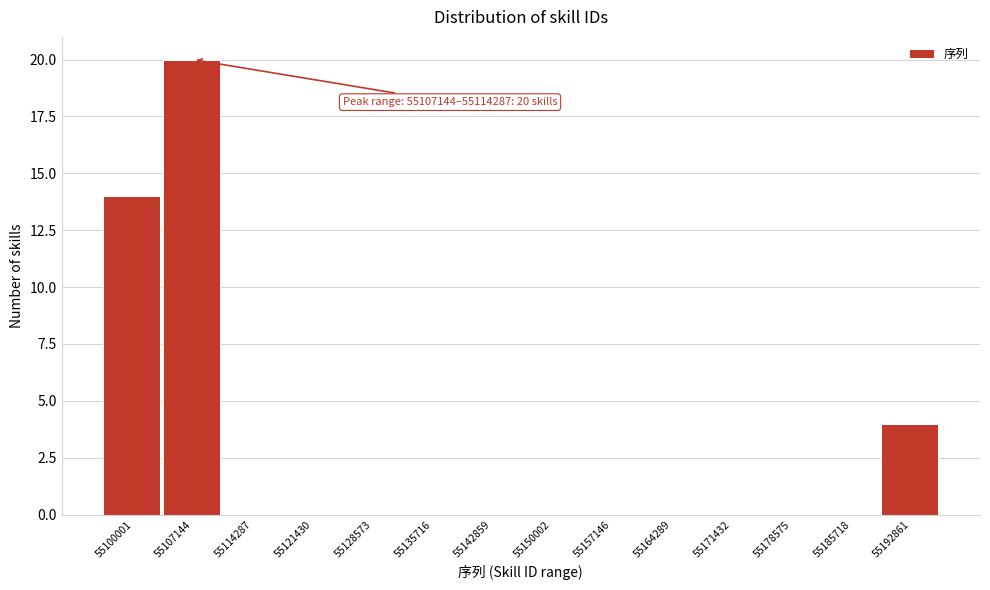

Reading left to right, extract all data points from this chart.

55100001=14	55107144=20	55114287=0	55121430=0	55128573=0	55135716=0	55142859=0	55150002=0	55157146=0	55164289=0	55171432=0	55178575=0	55185718=0	55192861=4